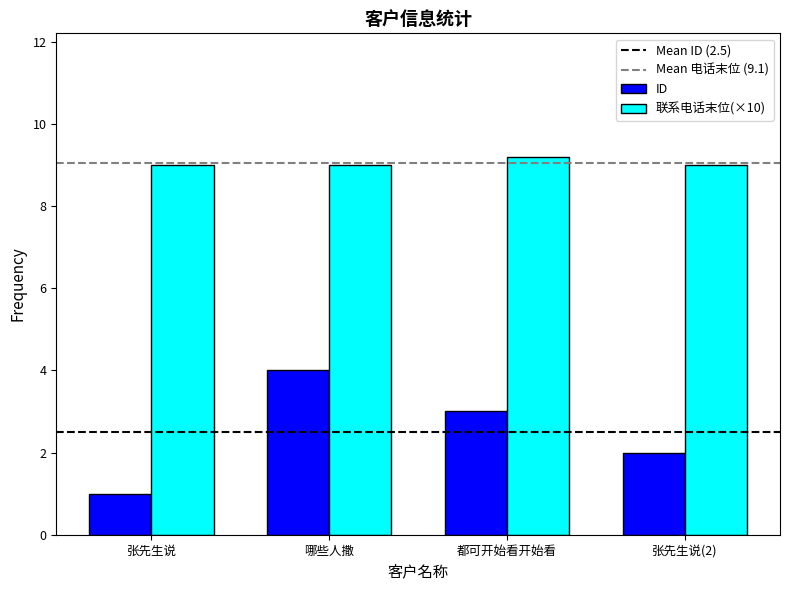

What is the lowest value of the ID series?

1.0